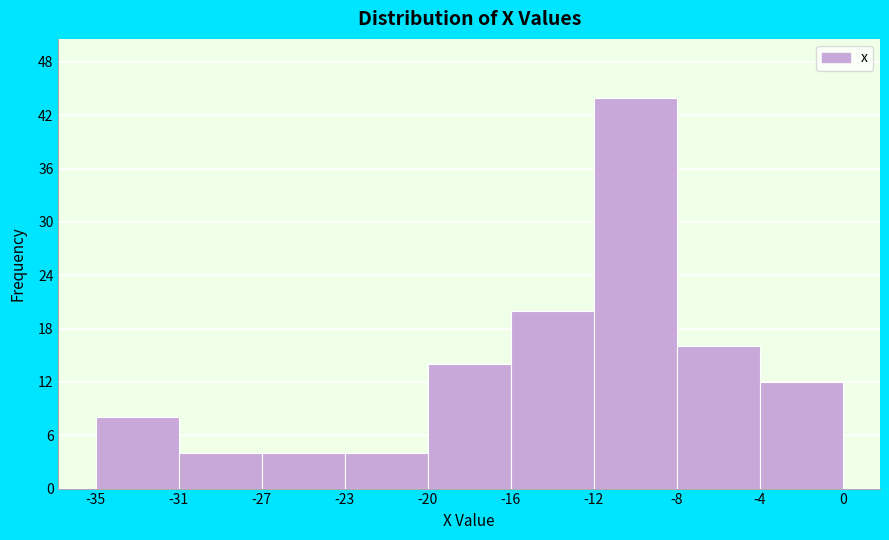

Reading left to right, list all the values displayed in this chart.

8	4	4	4	14	20	44	16	12